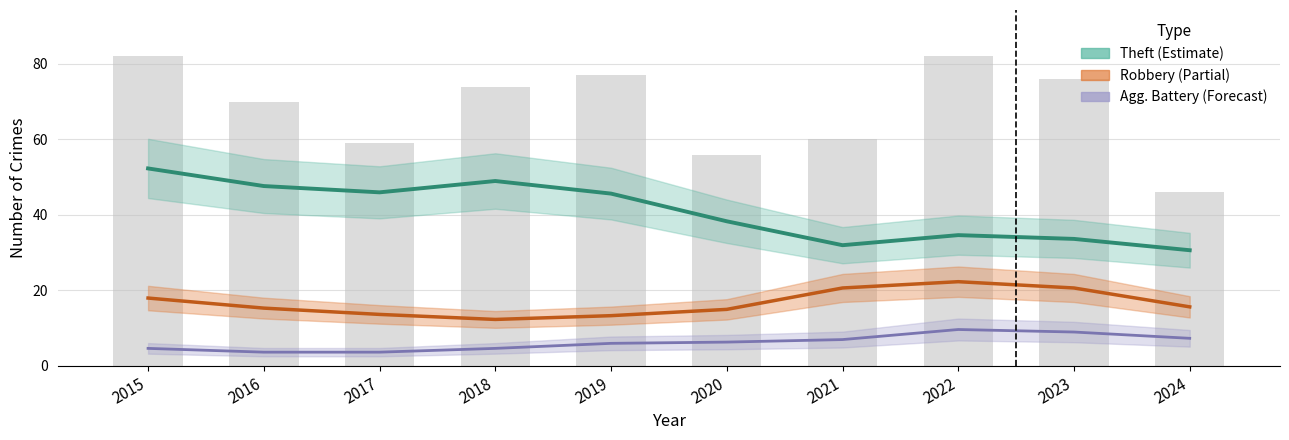

What is the sum of all Agg. Battery (Forecast) values?

62.0